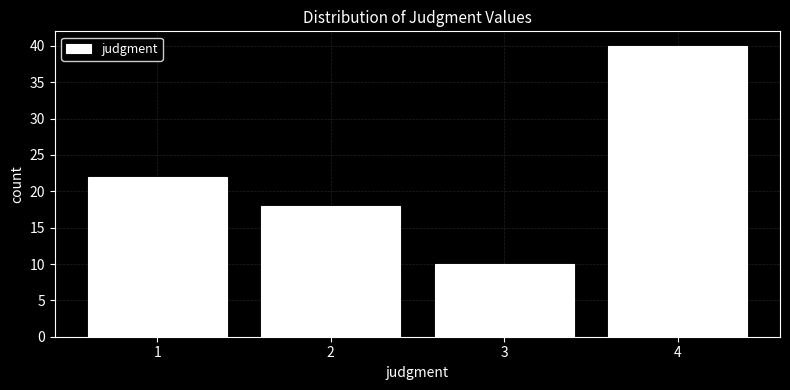

Reading left to right, transcribe this chart: for each bar, give the range it covers on the x-axis and its height. The values are not printed on the chart, so give them approximately, as read against the axis.

0.5 to 1.5: 22
1.5 to 2.5: 18
2.5 to 3.5: 10
3.5 to 4.5: 40